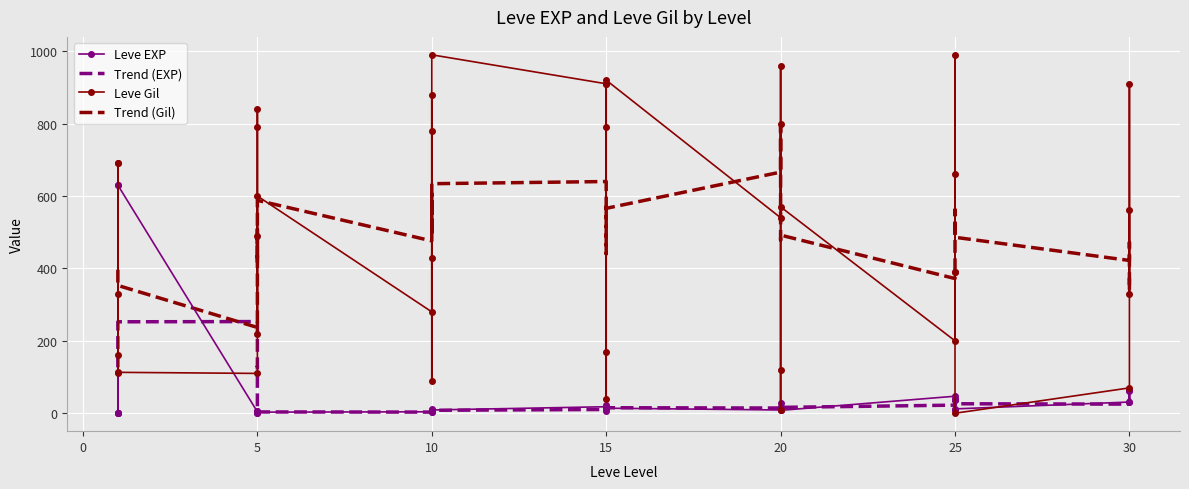

Where is Leve Gil nearest to the value 495?

5